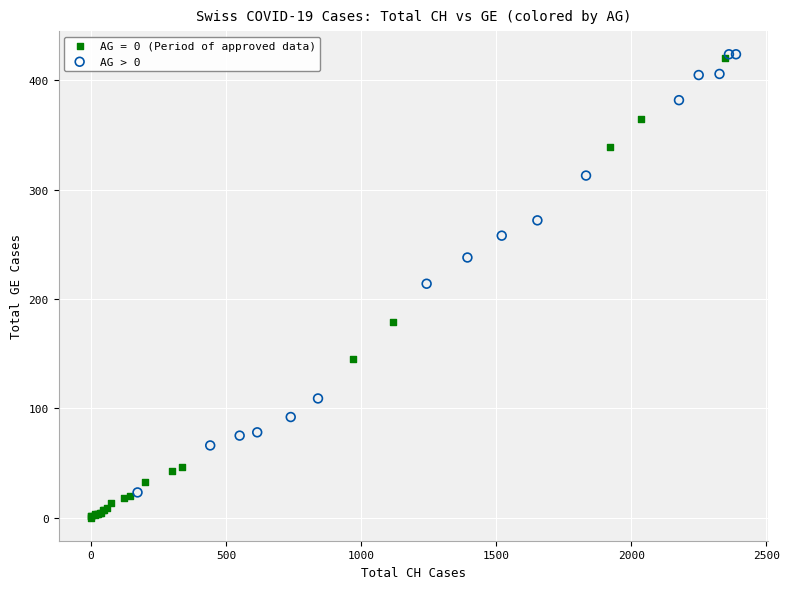

Which series contains the lowest Y value?

AG = 0 (Period of approved data)